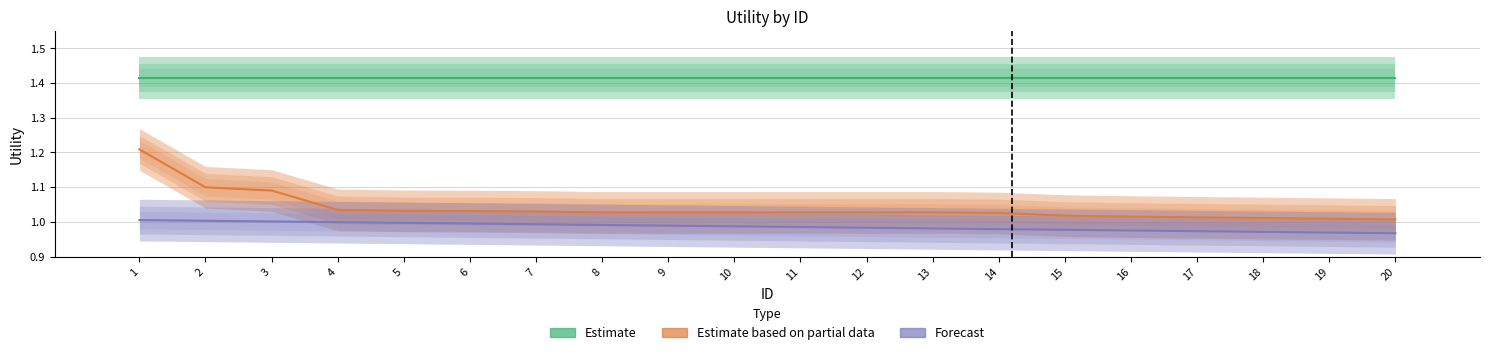

What value does the Estimate series have at 13?

1.4